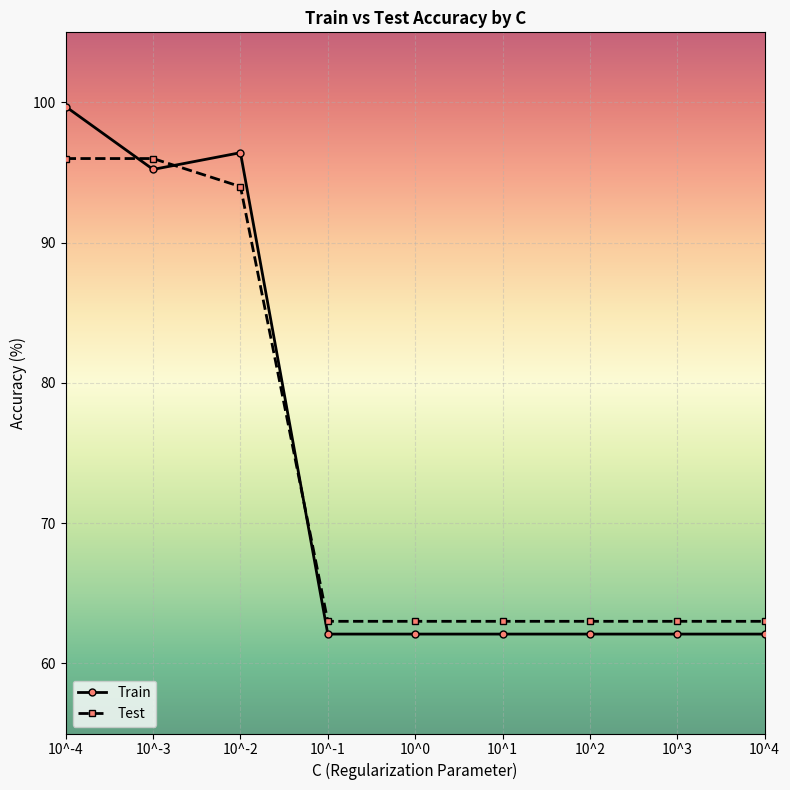

True or false: Train has more than 0 interior local peaks.

True